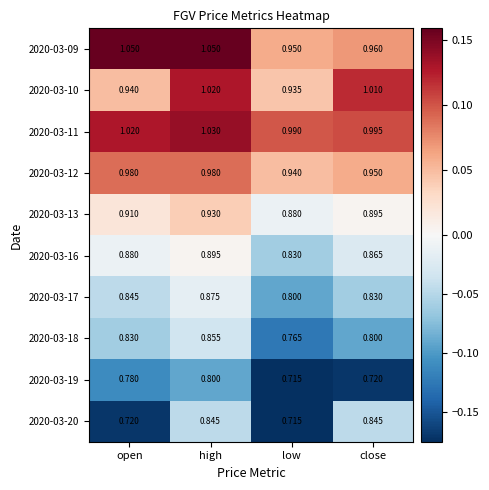

Which series has the largest total across all categories?

2020-03-11